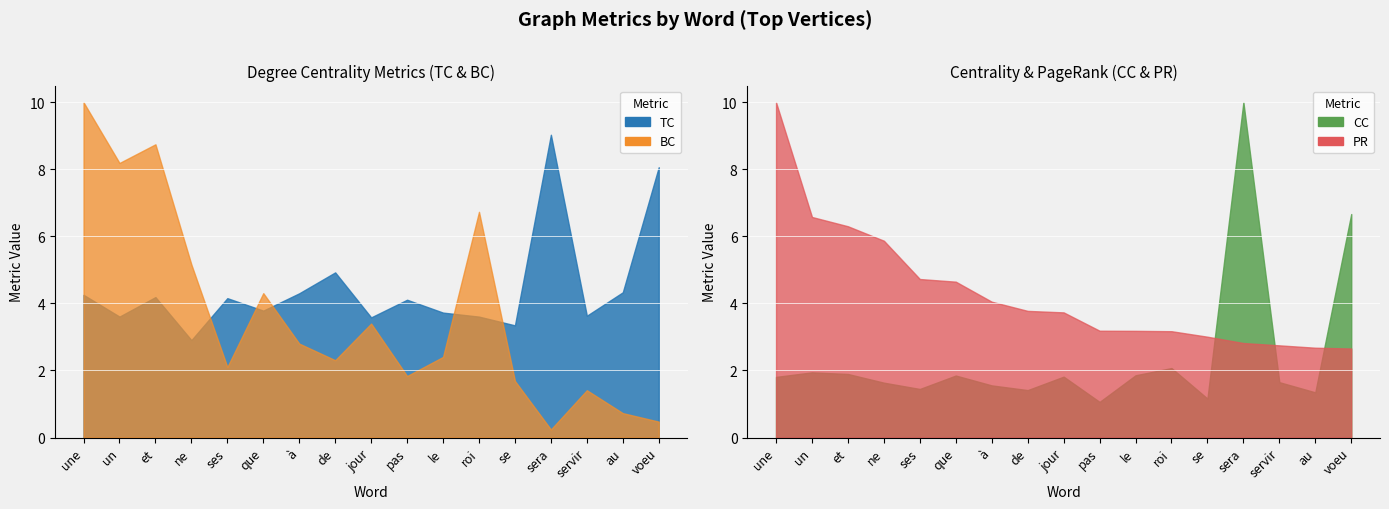

Which series changed the most between de and au?

BC